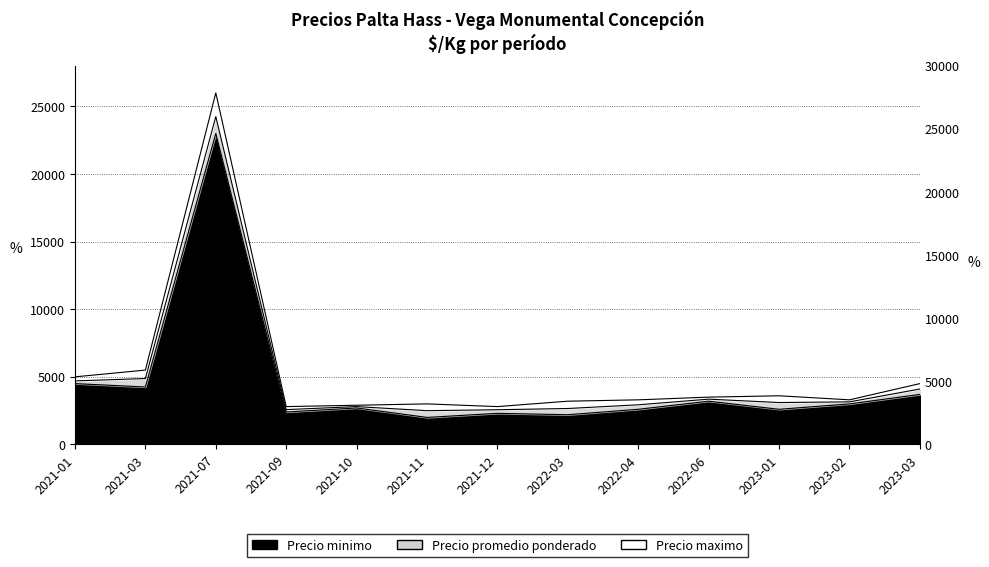

Is the value of Precio maximo at 2021-10 greater than the value of Precio minimo at 2021-10?

Yes